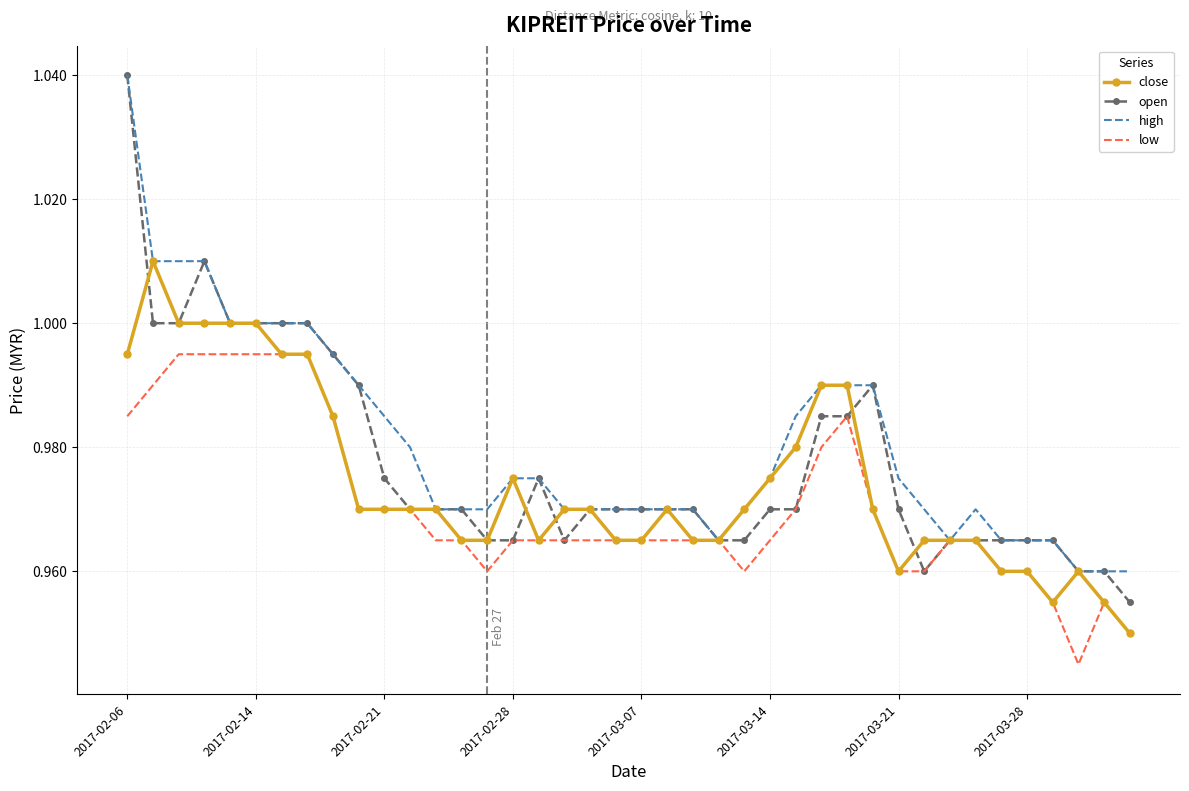

Which series has the largest range (max minus min)?

open